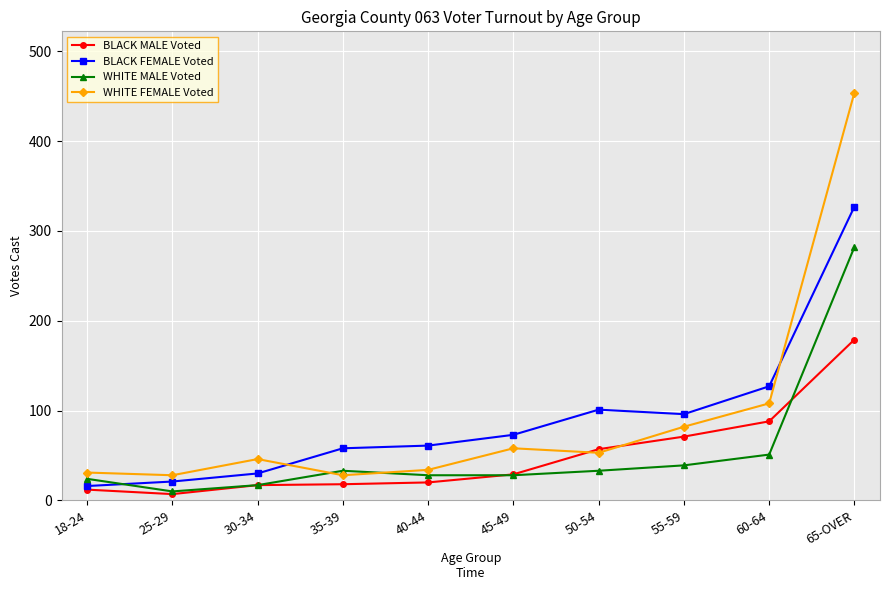

The BLACK MALE Voted series shows 8 at 45-49. True or false?

False